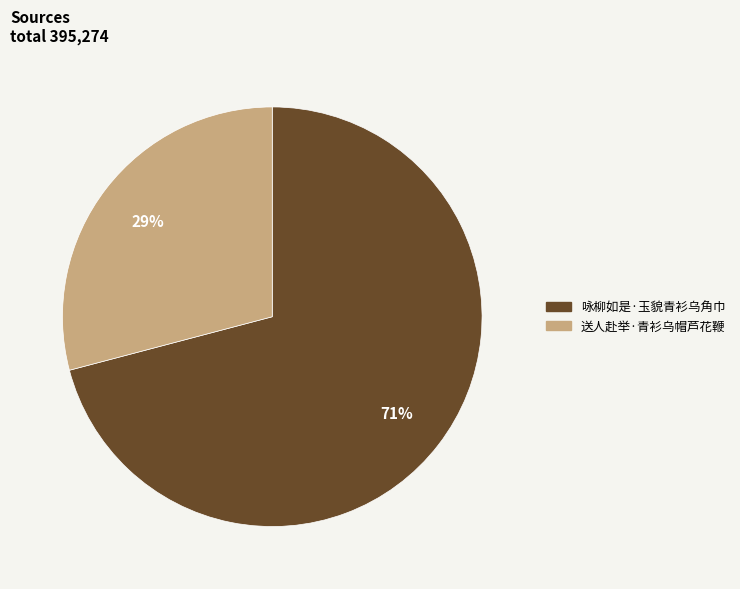

Rank the categories by value from highest to lowest.

咏柳如是·玉貌青衫乌角巾, 送人赴举·青衫乌帽芦花鞭